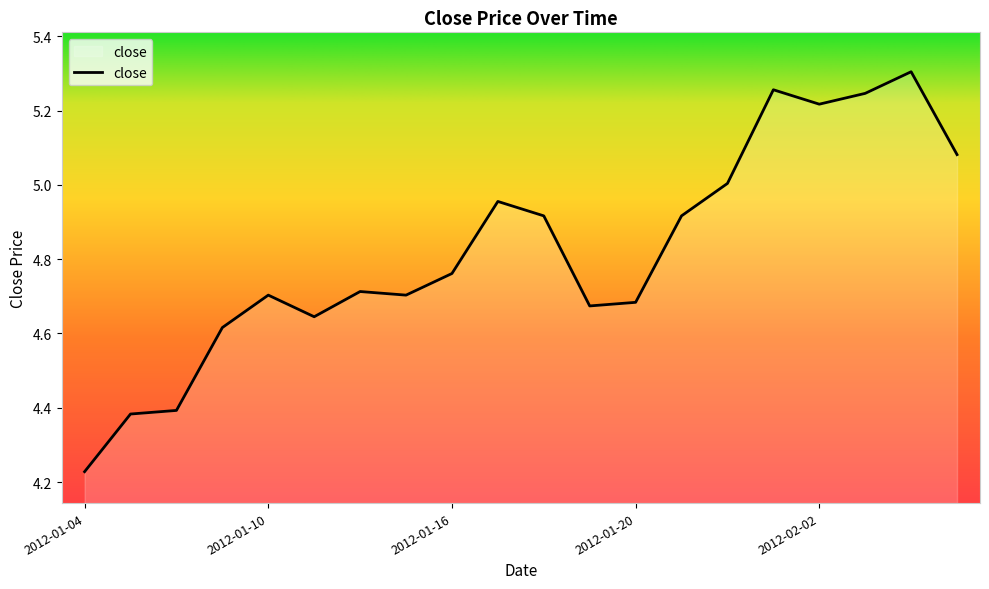

What is the difference between the maximum and minimum values?

1.1